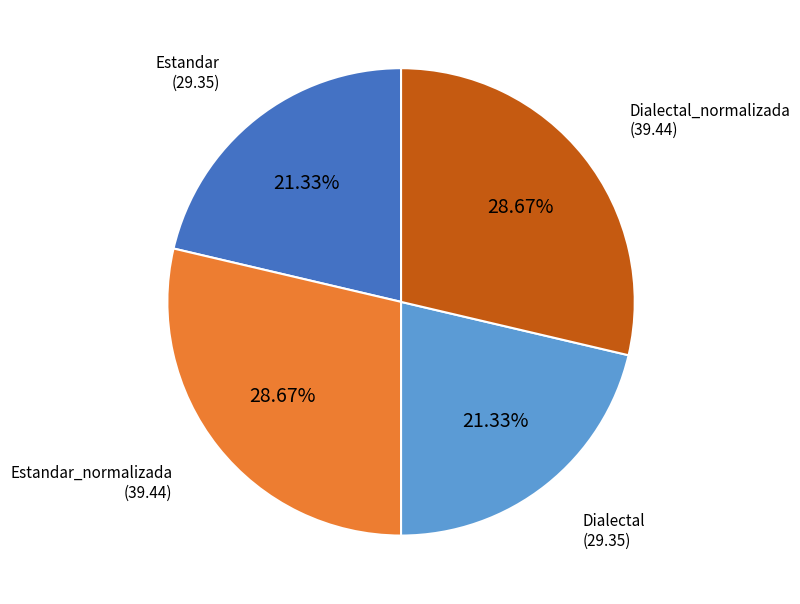

Which has a higher value, Estandar or Dialectal_normalizada?

Dialectal_normalizada